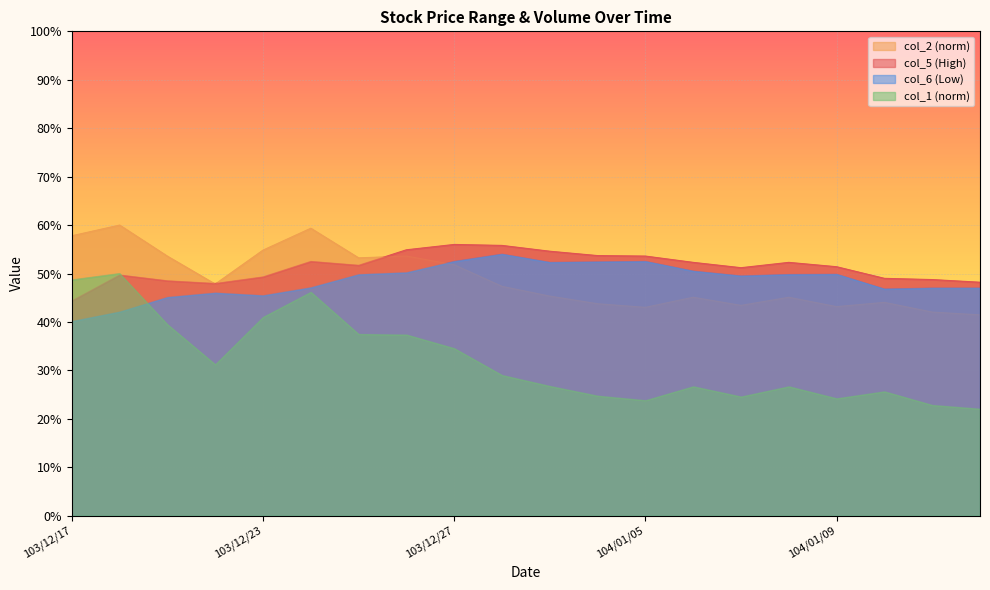

What value does the col_6 series have at 103/12/29?

54.0